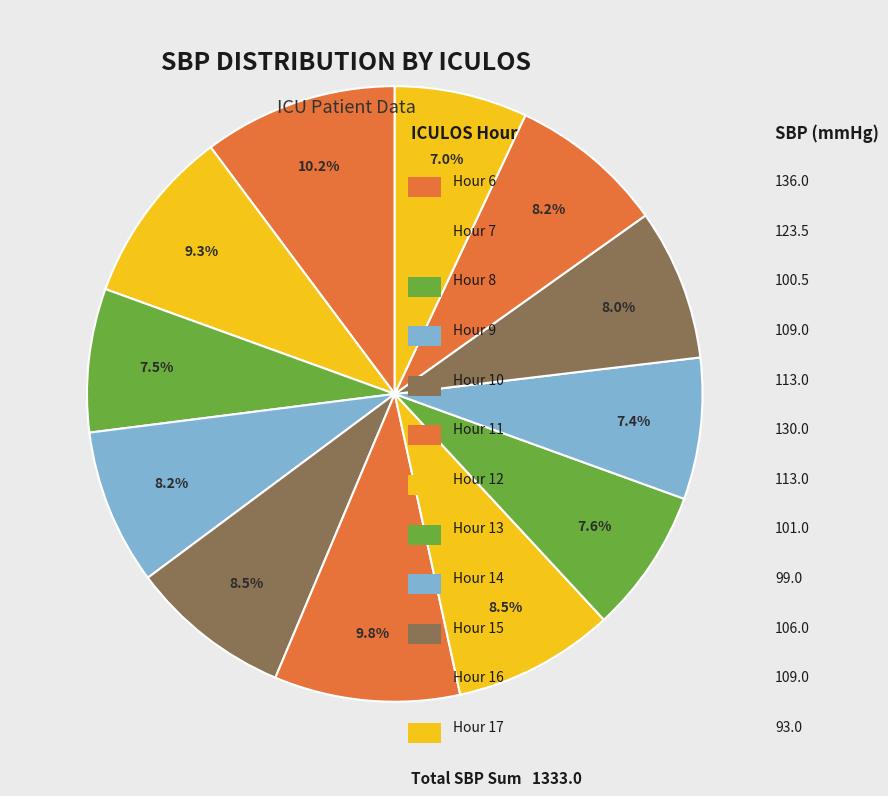

Count the number of slices in the pie.

12